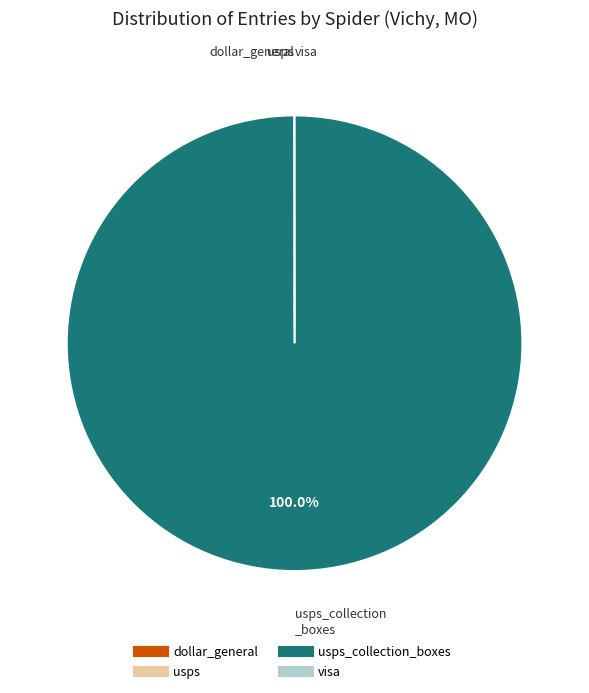

Is there any slice that represents more than half of the pie?

Yes